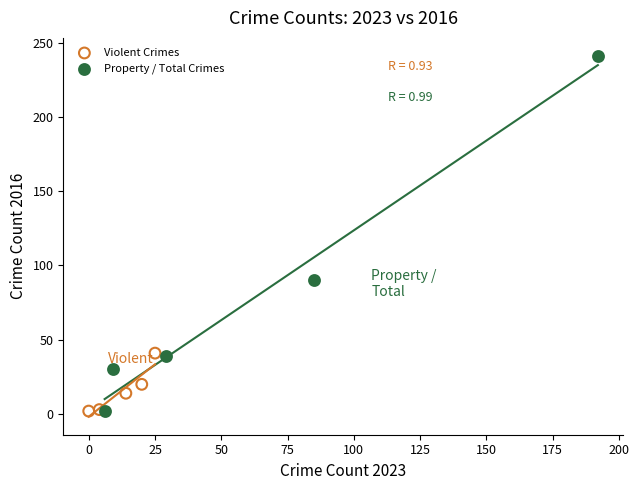

Which series contains the highest Y value?

Property / Total Crimes